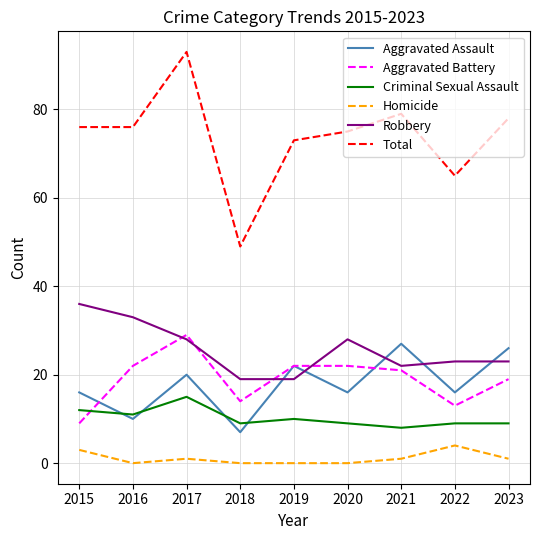

How many lines are shown in the chart?

6